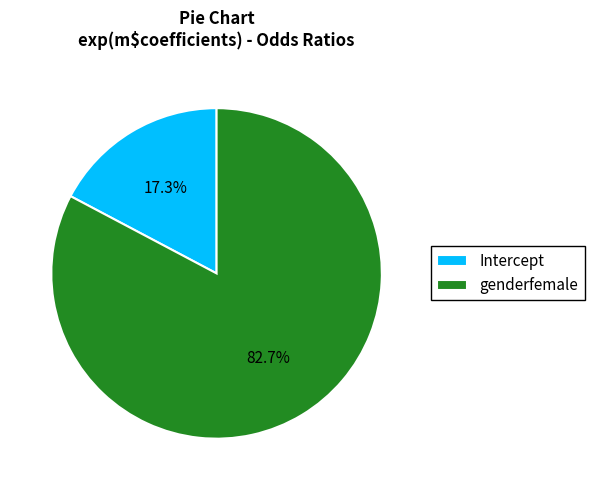

Is it true that genderfemale is 98% of the pie?

False